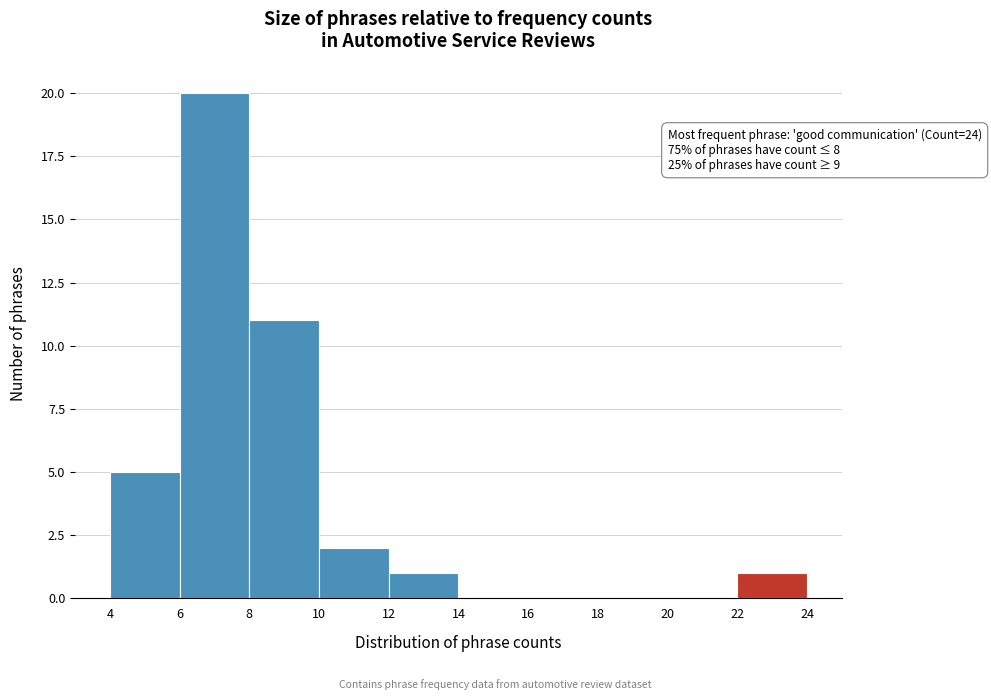

Which range on the x-axis has the tallest bar?

6 to 8